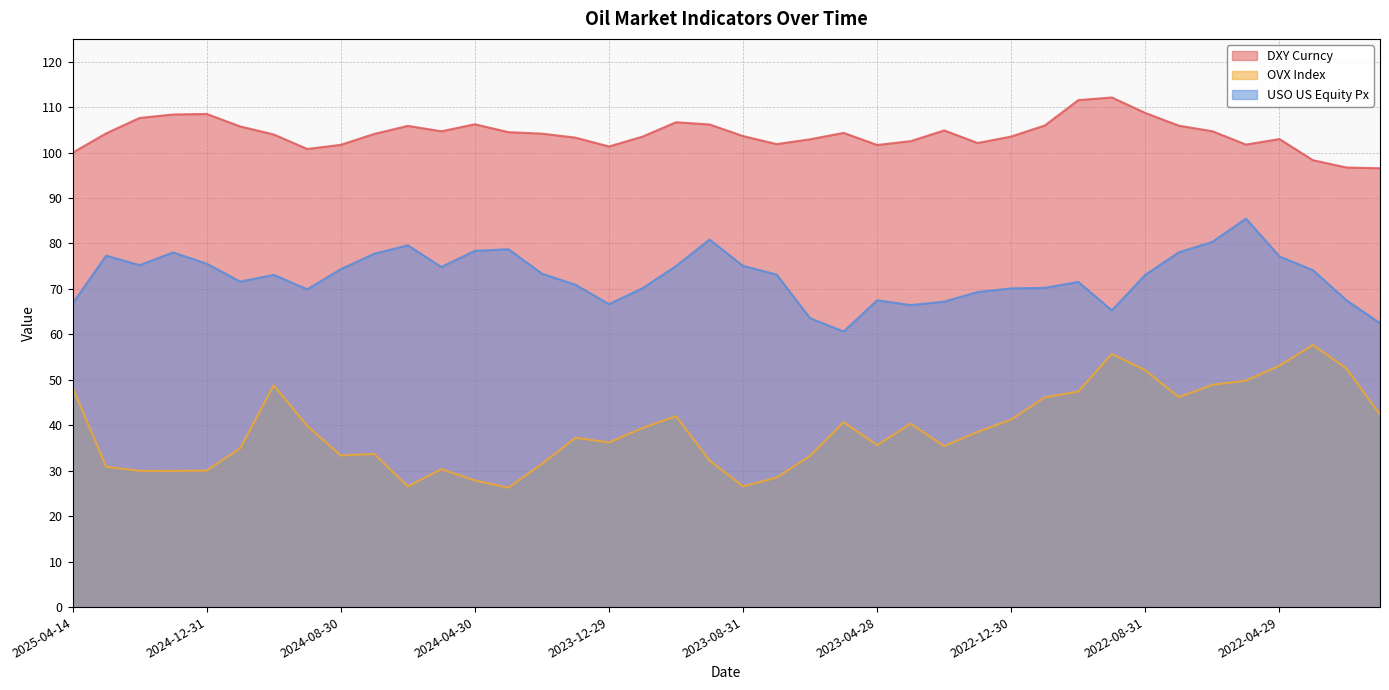

How many categories are shown in the chart?

40